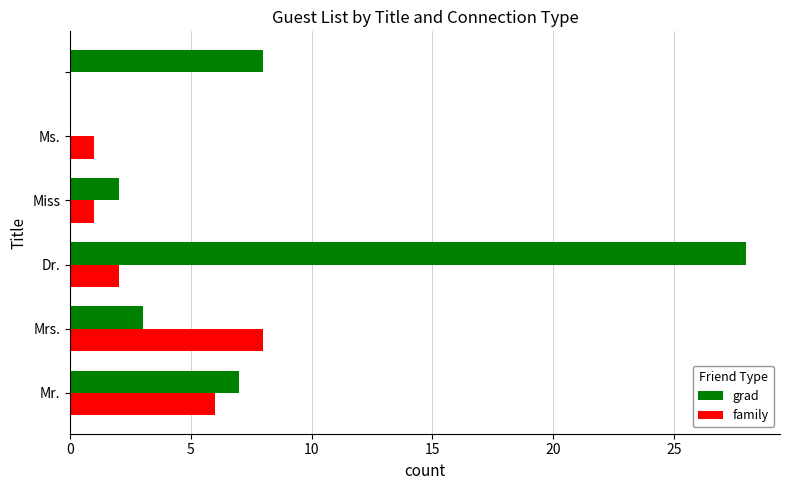

What is the greatest value displayed?

28